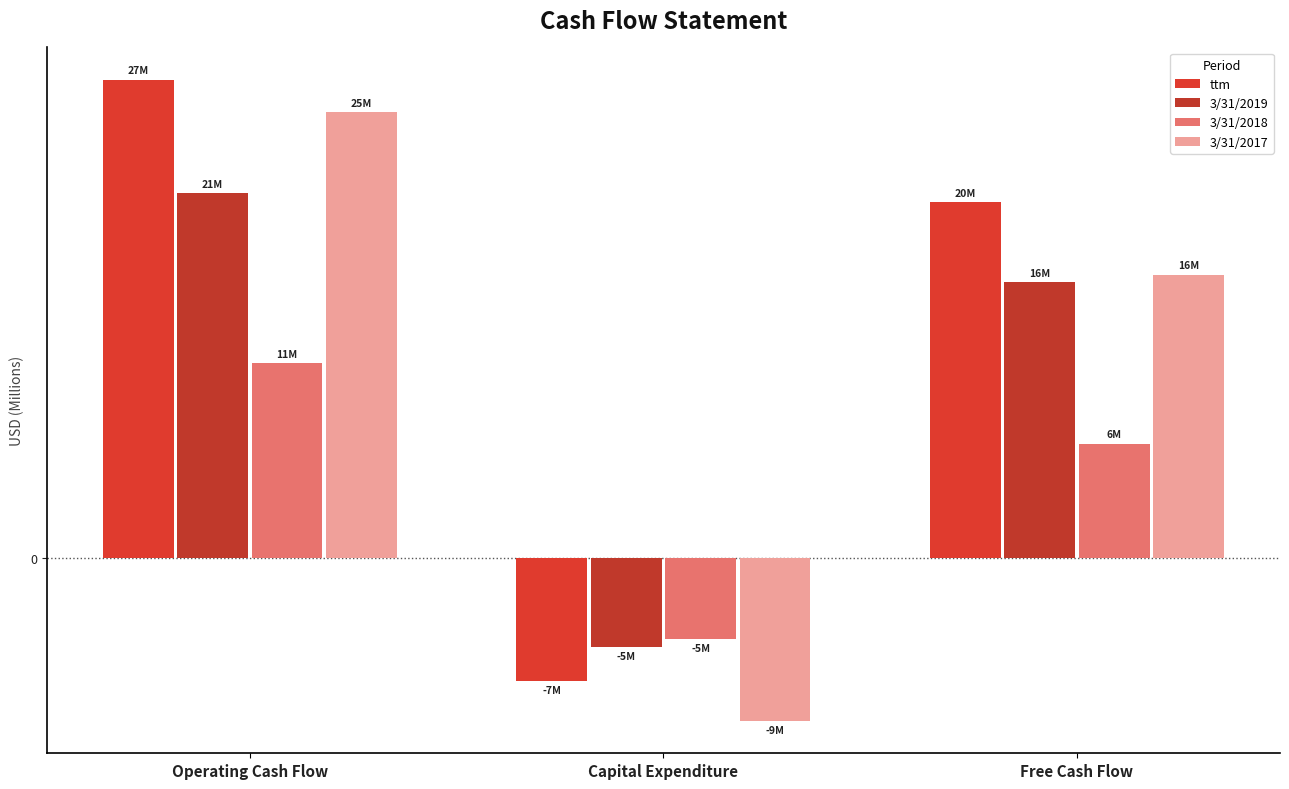

List the labels in order of 3/31/2018 value, smallest first.

Capital Expenditure, Free Cash Flow, Operating Cash Flow